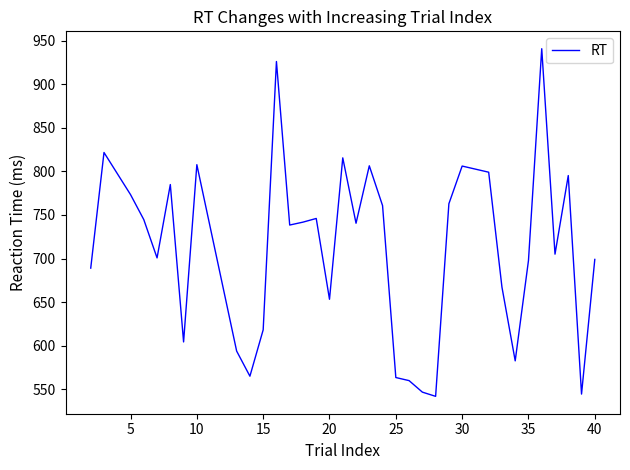

What is the maximum value shown in the chart?

940.6